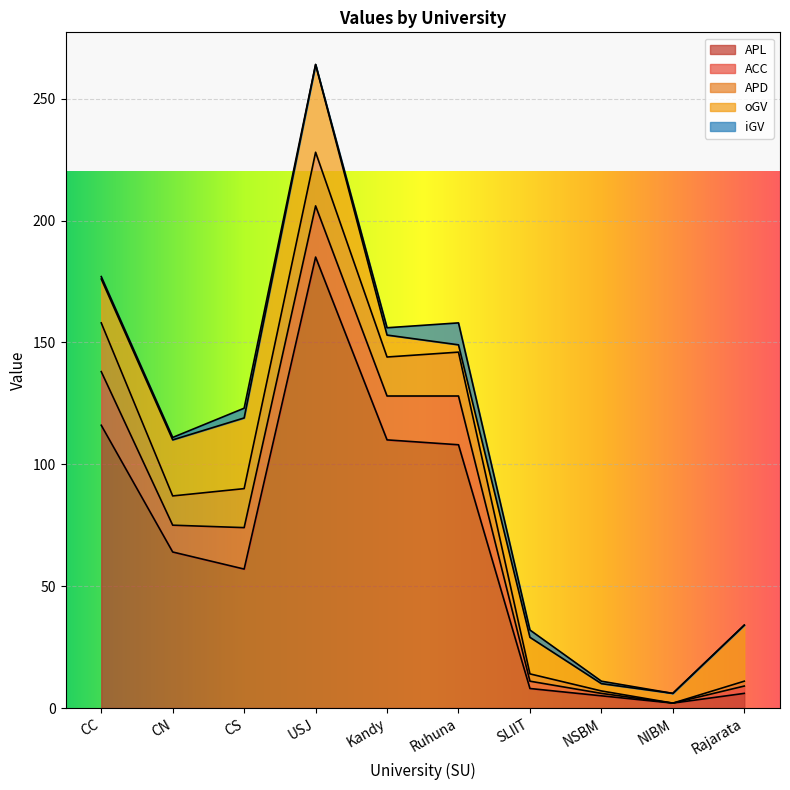

At how many categories does at least one series exceed 34?

6